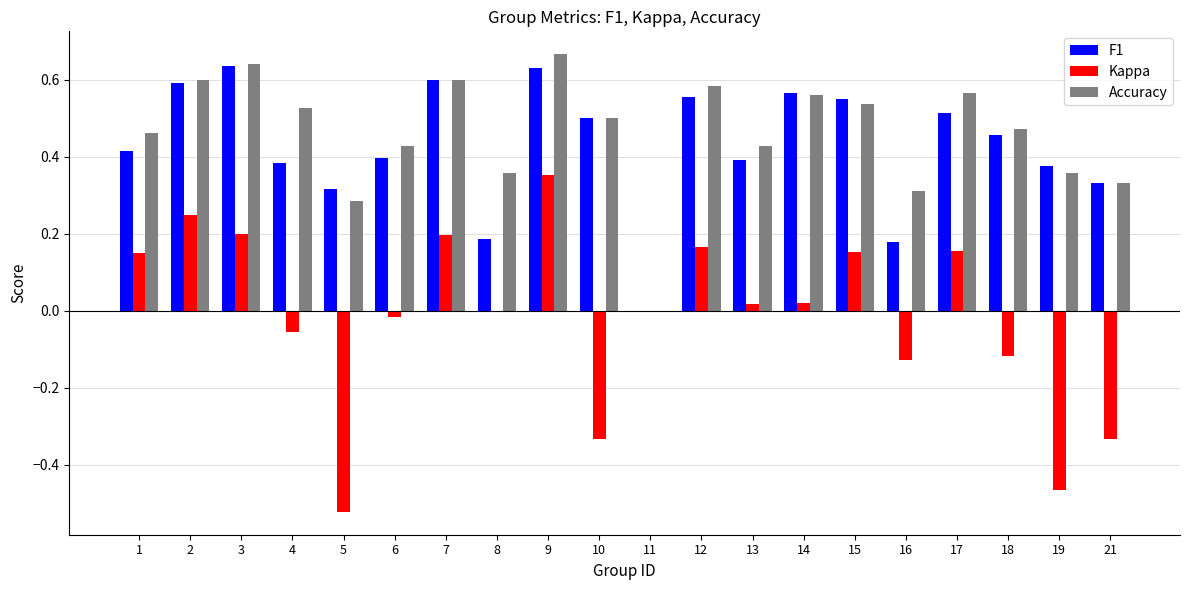

Which category has the highest value across all series?

9